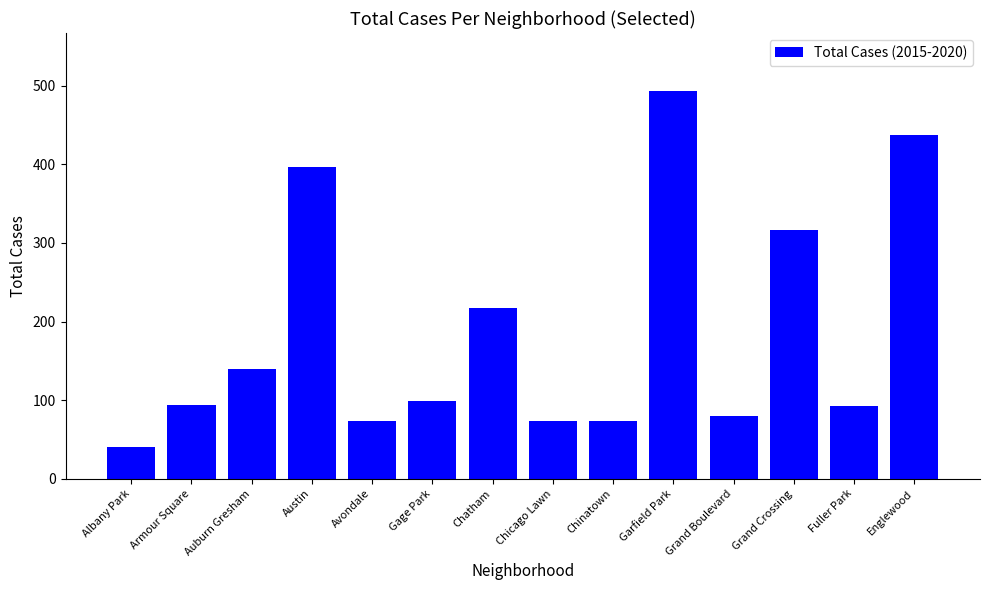

At which category does the chart reach its peak across all series?

Garfield Park